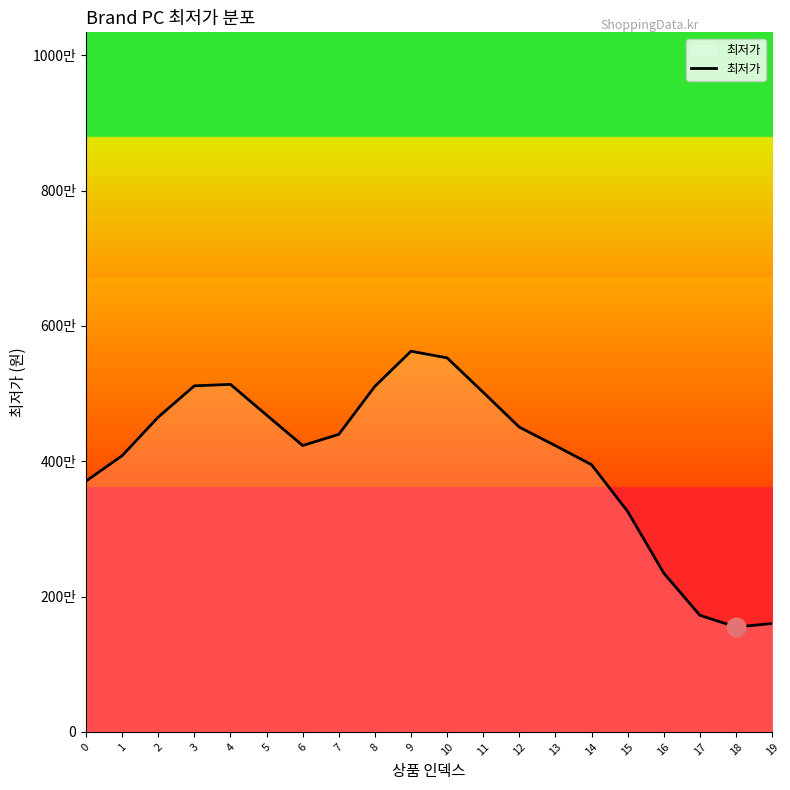

Does the chart have visible grid lines?

No